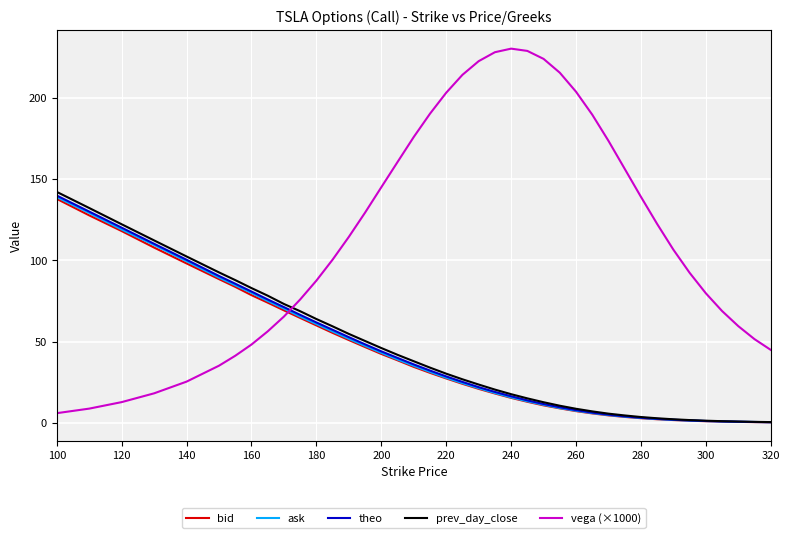

True or false: vega (×1000) and bid intersect in this chart.

True